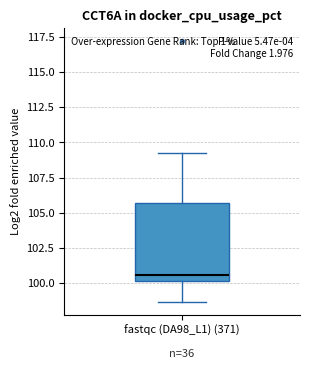

Where is the lower edge of the box for fastqc (DA98_L1) (371) on the y-axis? The values are not printed on the chart, so give them approximately, as read against the axis.

100.0